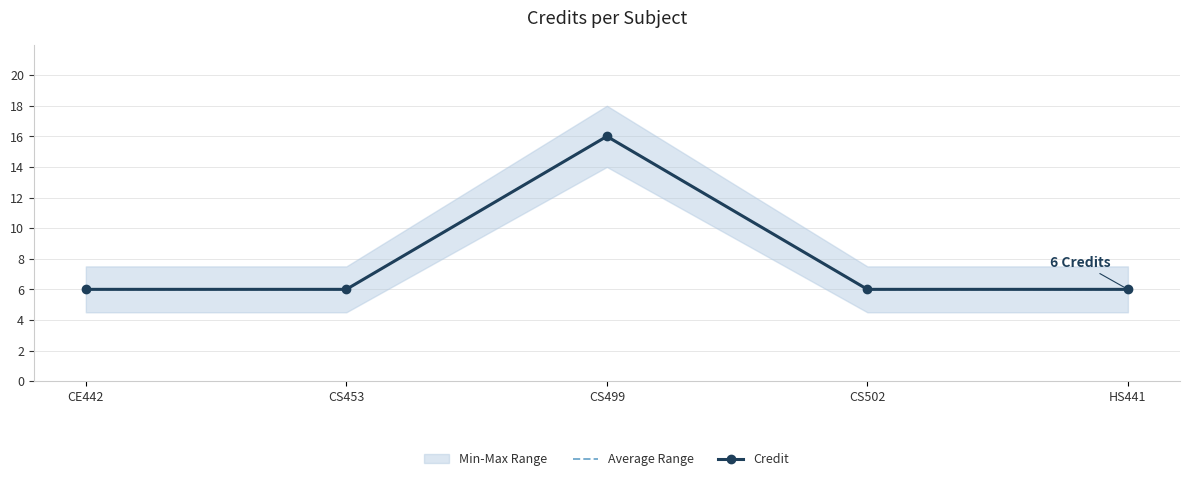

What is the total value across all series at CS453?

12